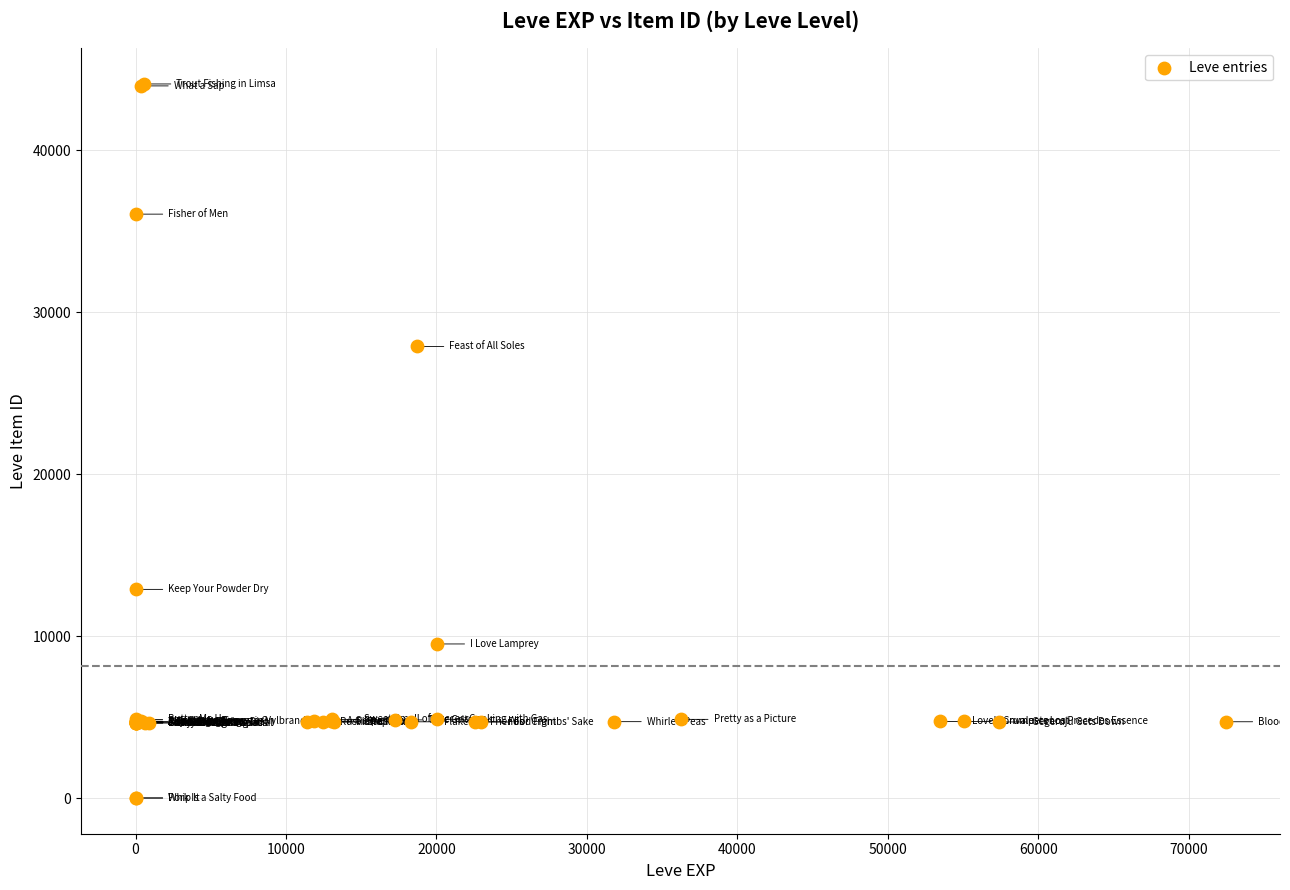

What Y value in the scatter plot is closest to 22048?

27884